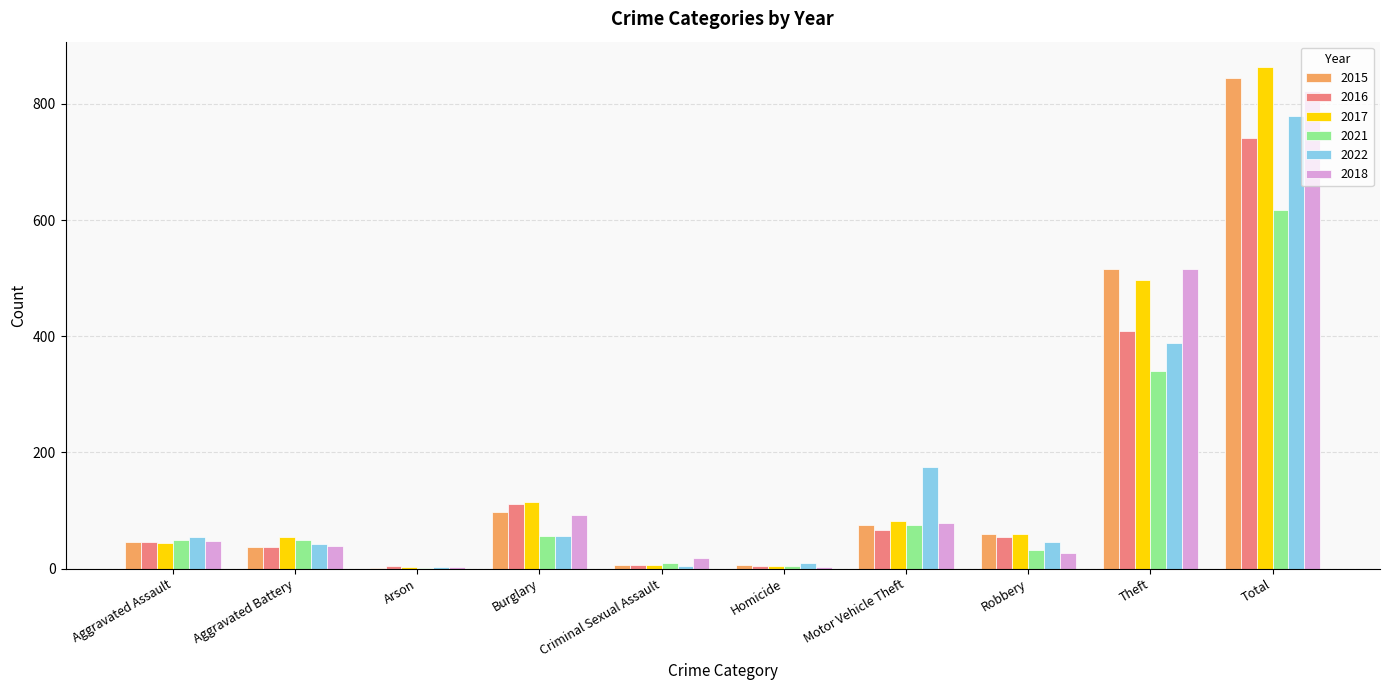

What is the maximum value shown in the chart?

864